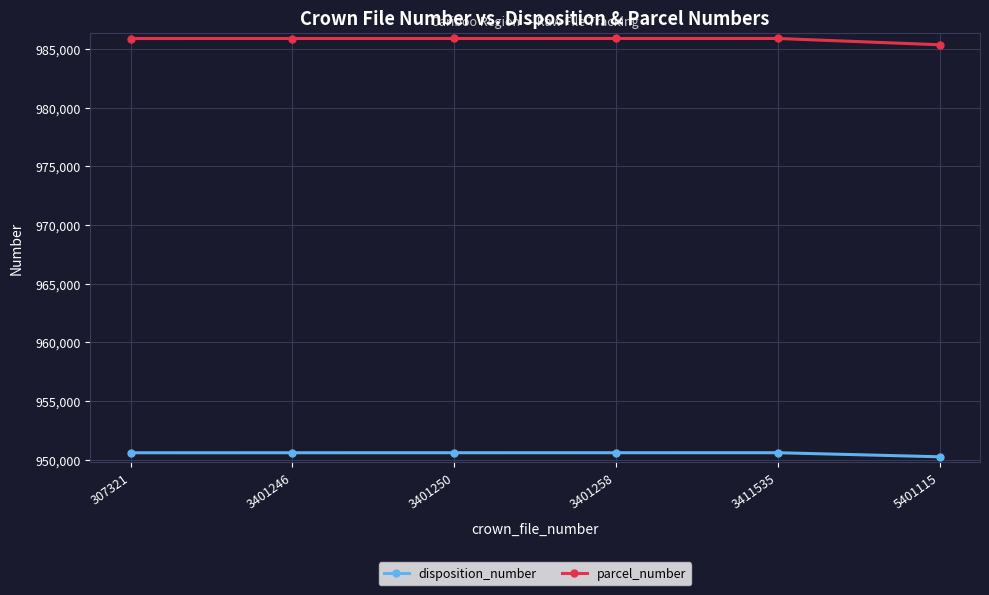

True or false: parcel_number and disposition_number cross at least once.

False